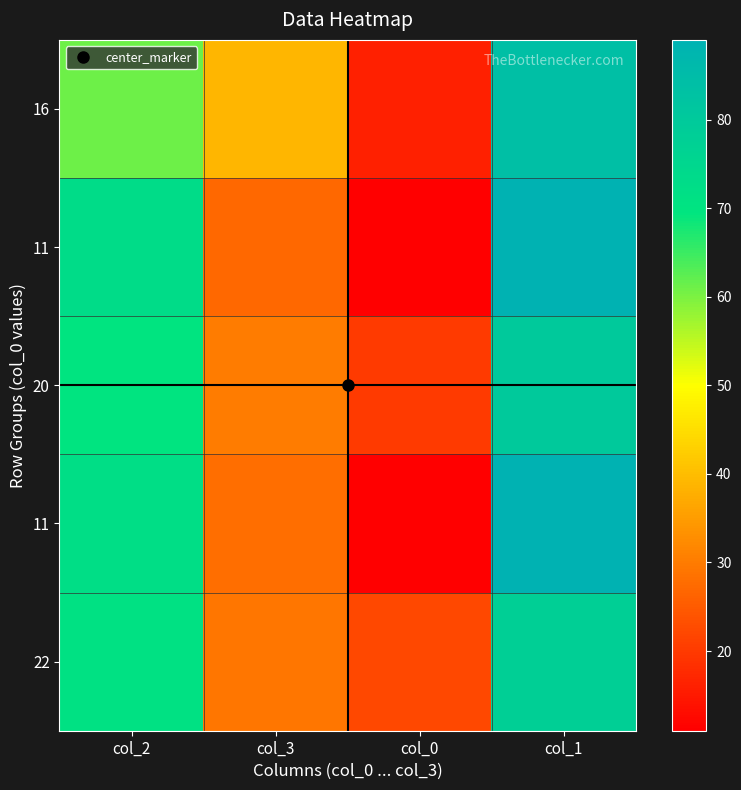

Which has a higher value, col_3 or col_1?

col_1